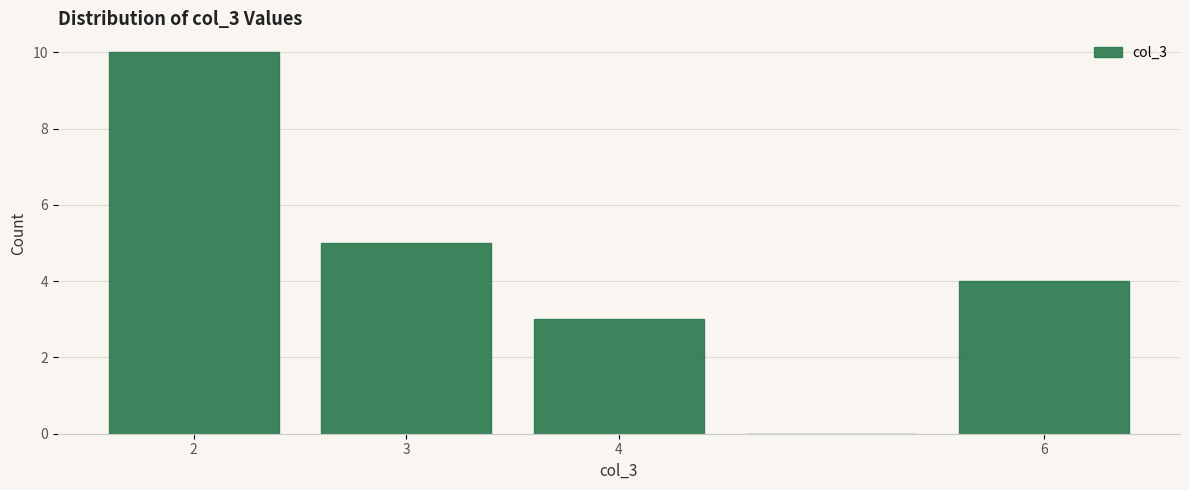

Reading left to right, list every bar in this chart as the range it spans on the x-axis followed by its height. The values are not printed on the chart, so give them approximately, as read against the axis.

1.5 to 2.5: 10
2.5 to 3.5: 5
3.5 to 4.5: 3
4.5 to 5.5: 0
5.5 to 6.5: 4